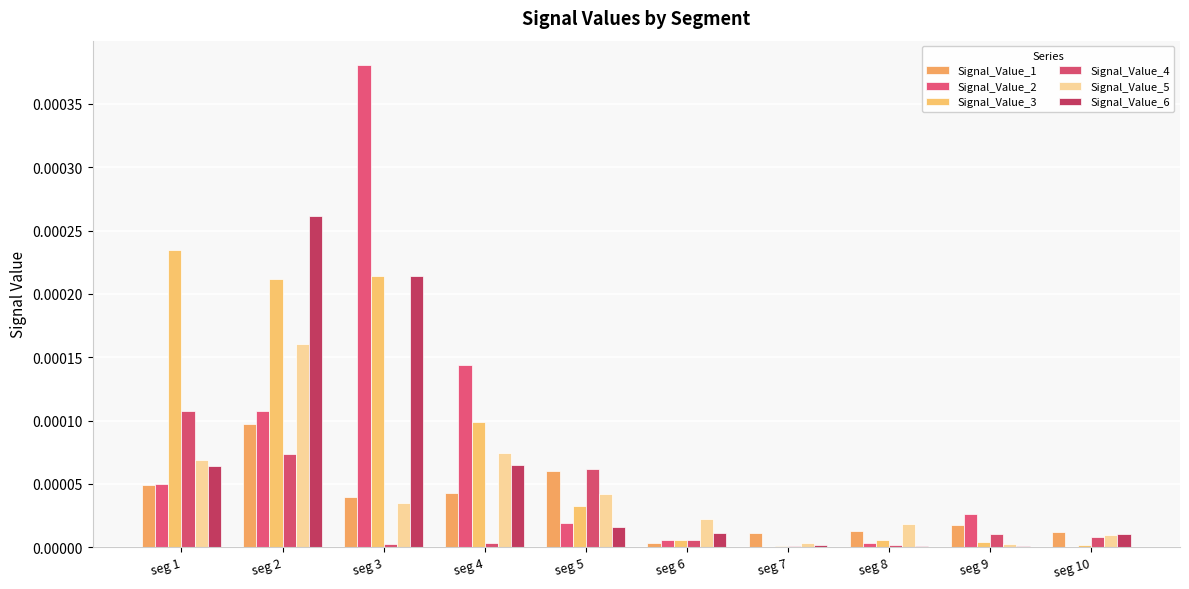

Which has a higher value, seg 4 or seg 9?

seg 4